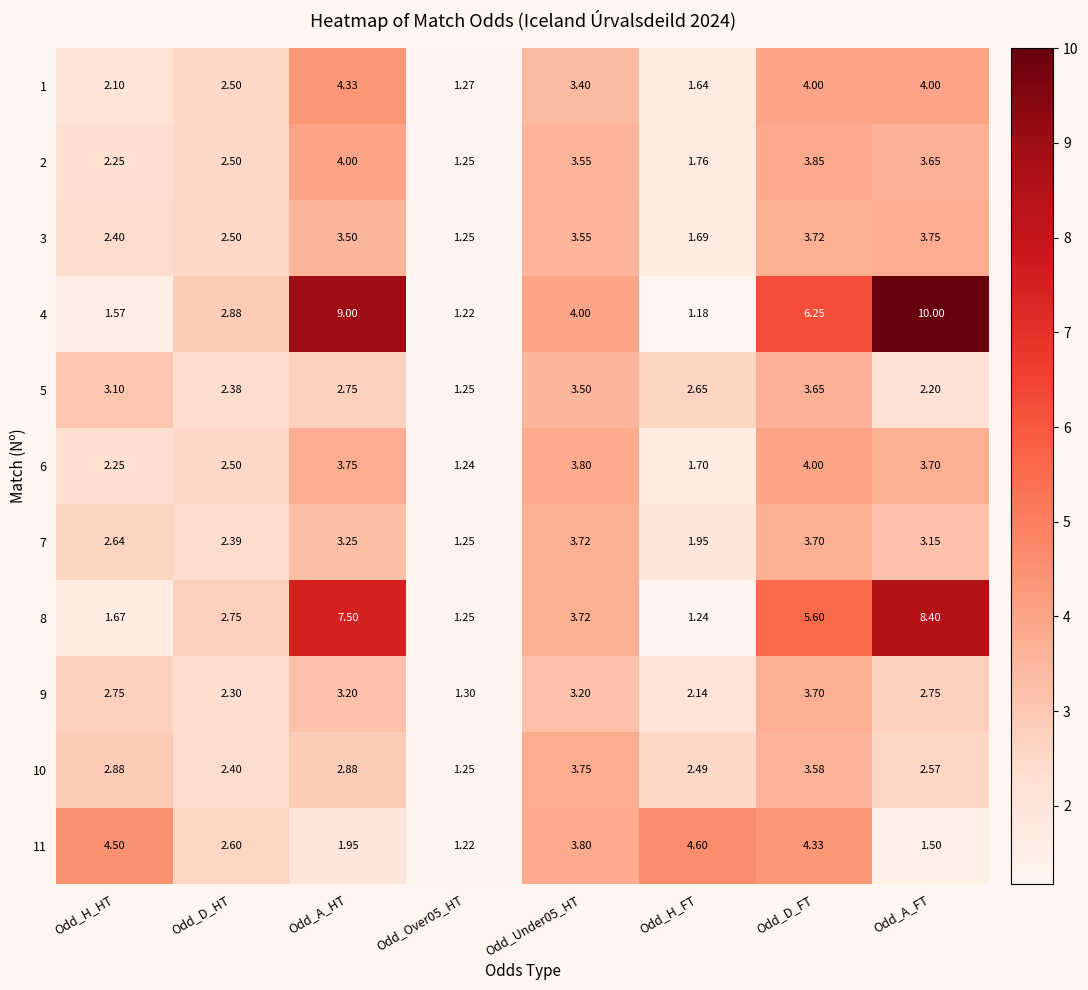

Count the number of data series in this chart.

11